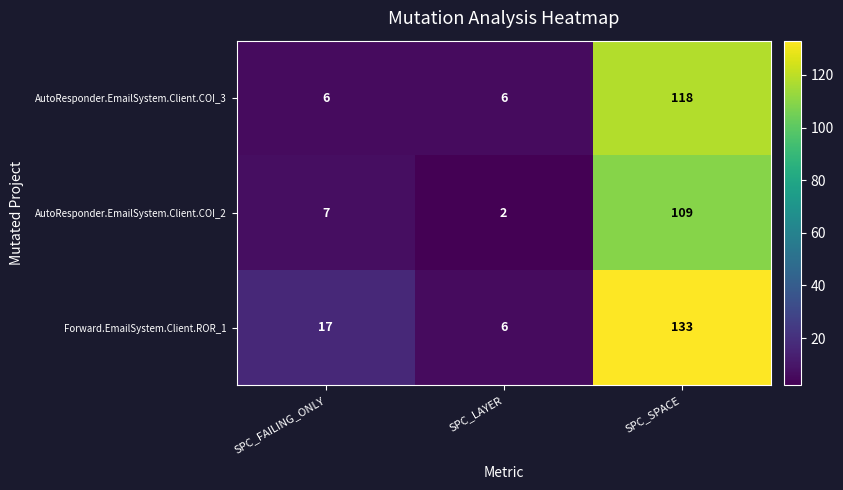

Which label corresponds to the largest value in the chart?

SPC_SPACE